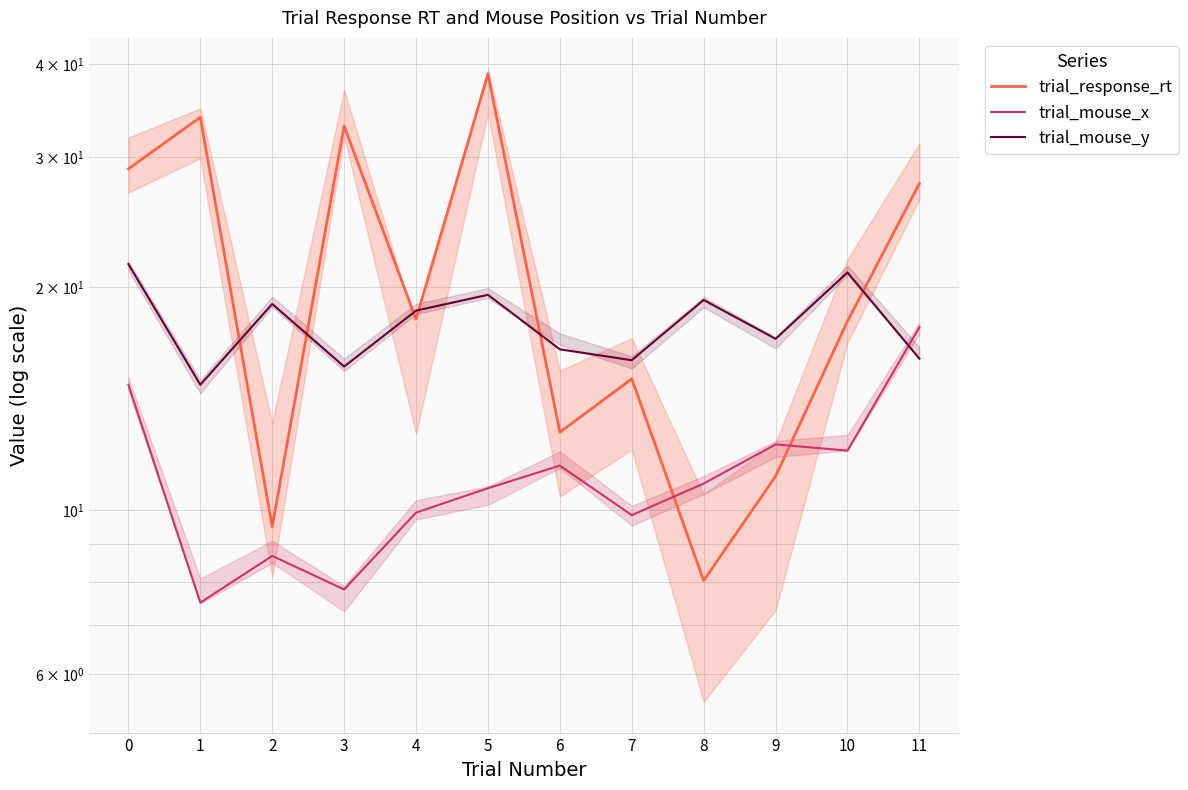

What is the difference between the second highest and minimum values in the trial_response_rt series?

25.9